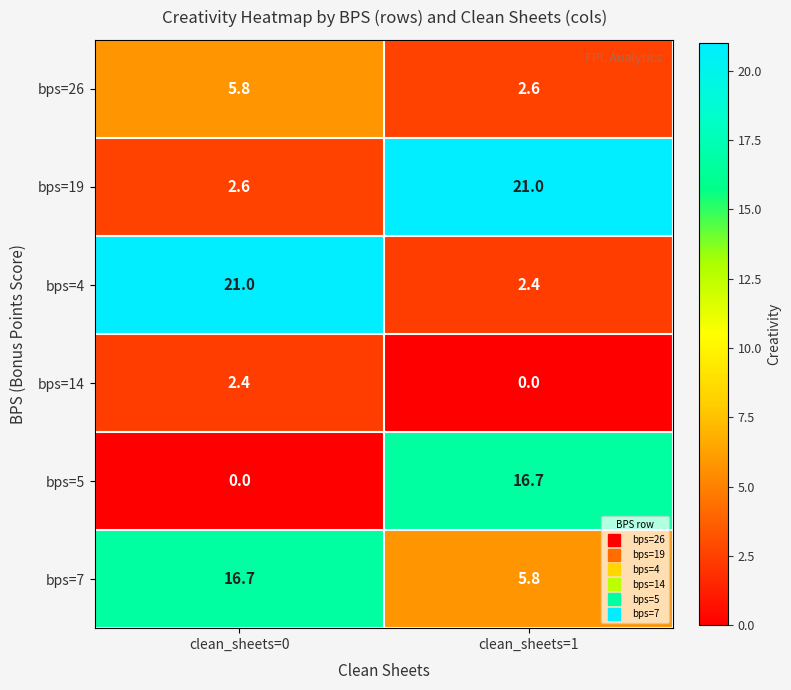

What is the difference between the highest and lowest values at clean_sheets=1?

21.0